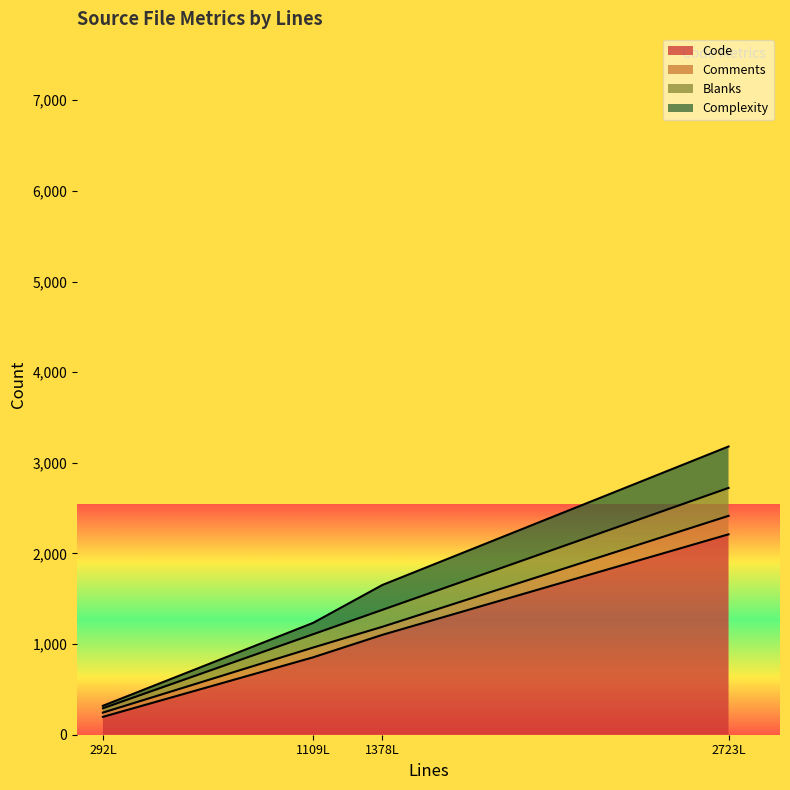

At how many categories does at least one series exceed 1022?

2